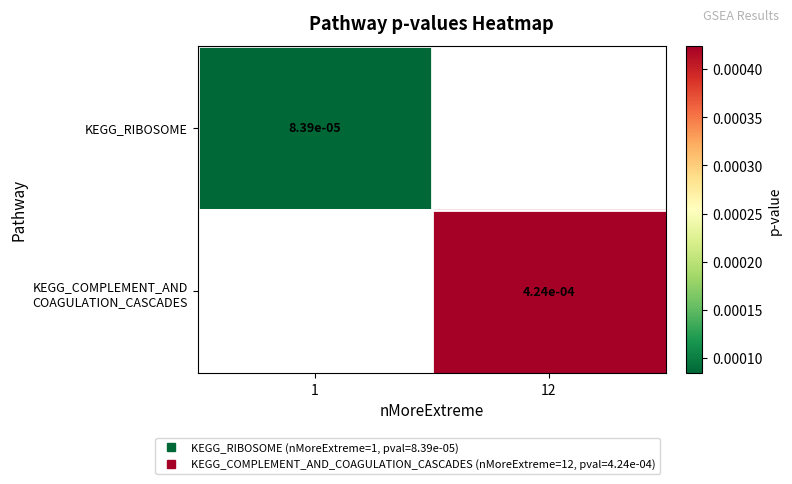

Where does the KEGG_COMPLEMENT_AND COAGULATION_CASCADES series first go above 0?

12